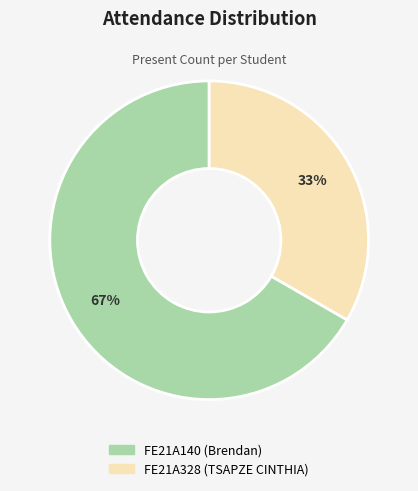

To the nearest percent, what portion does FE21A328 represent?

33%